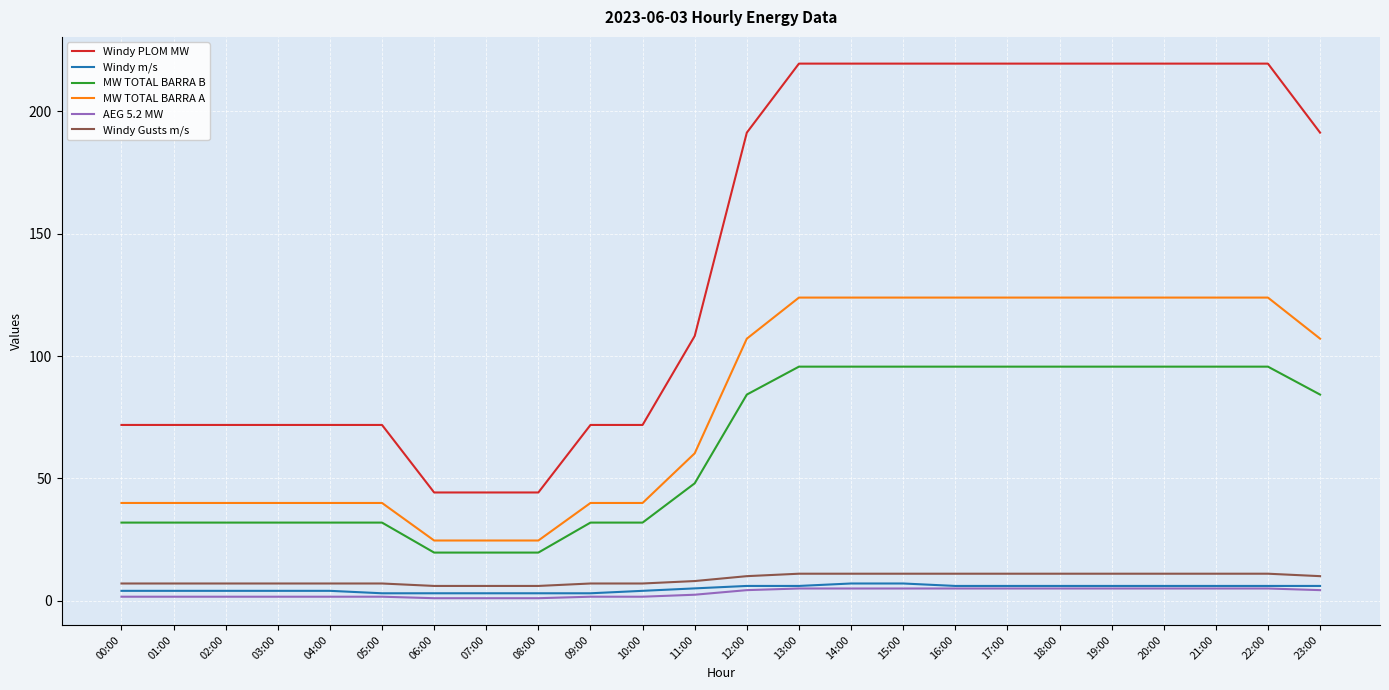

What is the highest value of the MW TOTAL BARRA B series?

95.7